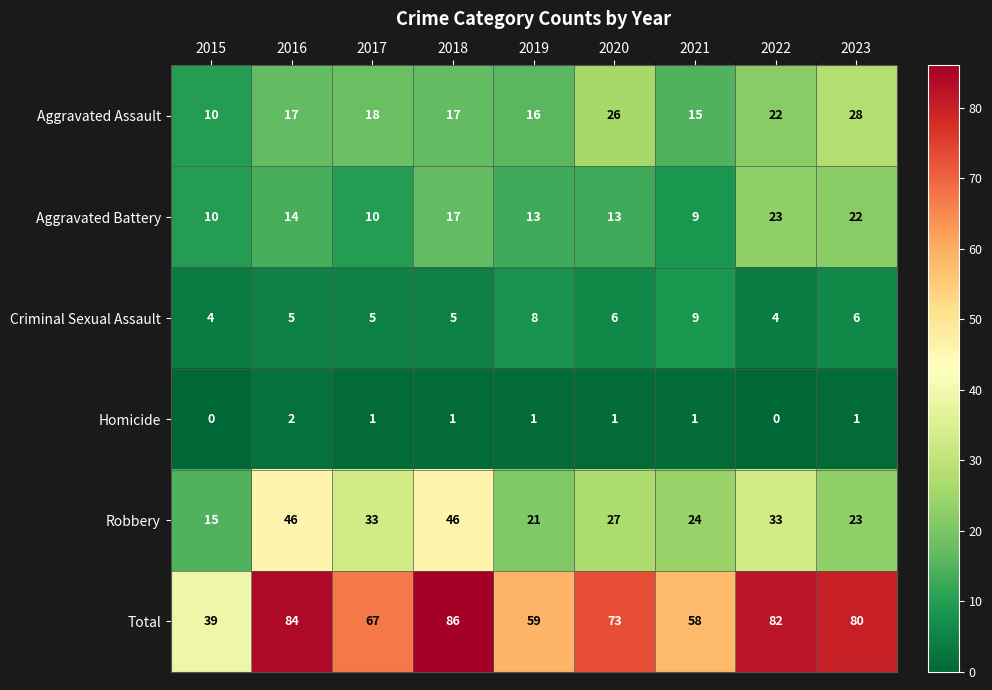

Which label corresponds to the largest value in the chart?

2018